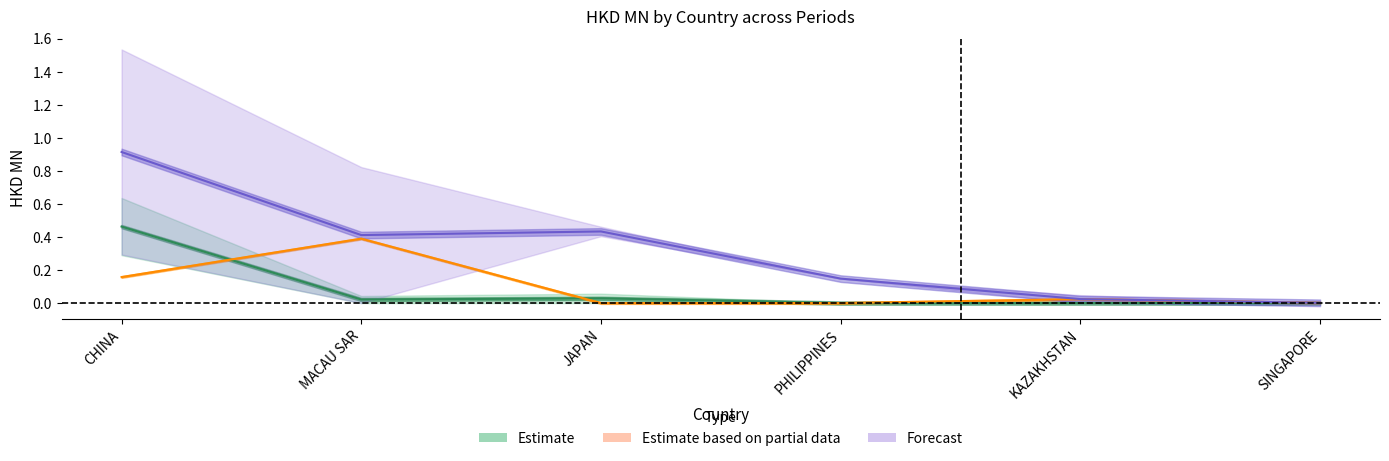

What is the difference between the highest and lowest values at MACAU SAR?

0.8